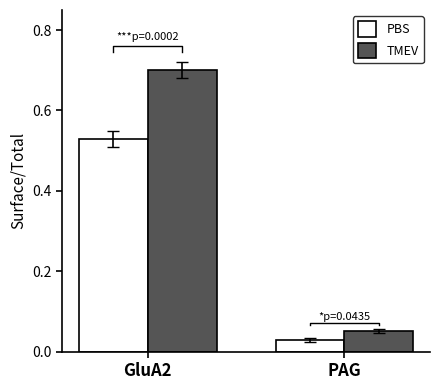

At which category is the sum across all series the highest?

GluA2